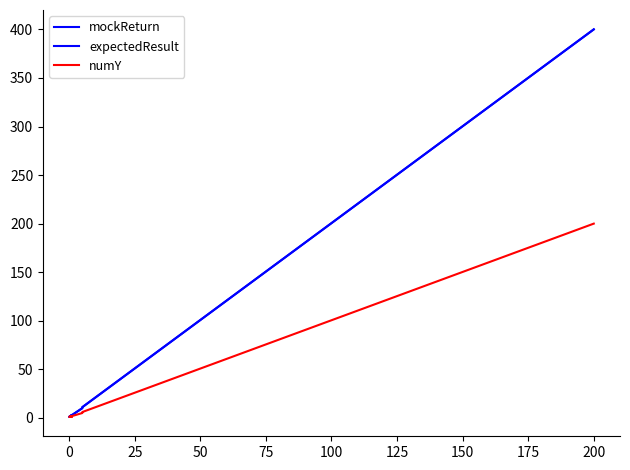

What is the average value of the numY series?

36